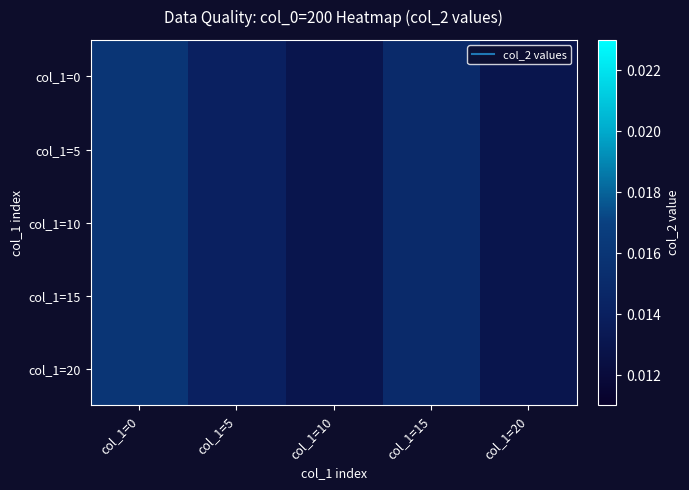

At which category is the sum across all series the highest?

col_1=0